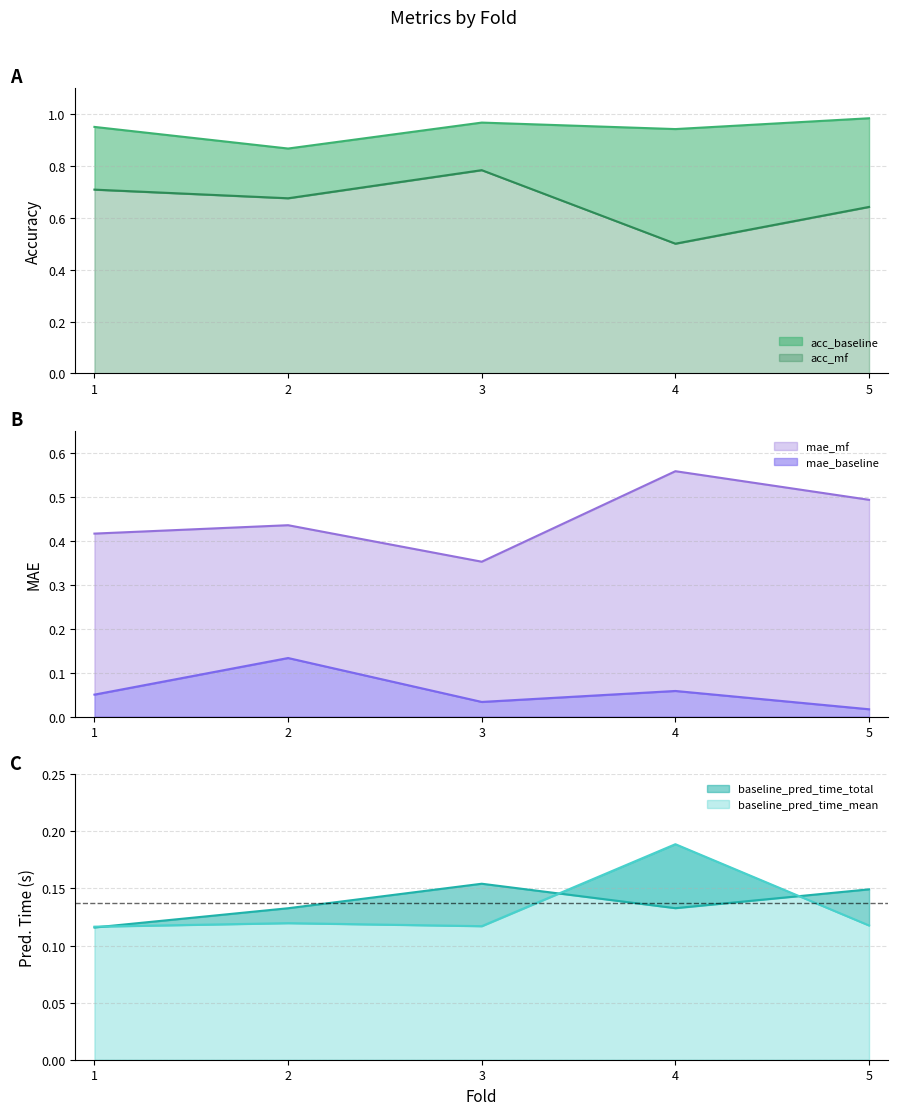

True or false: acc_baseline and acc_mf cross at least once.

False